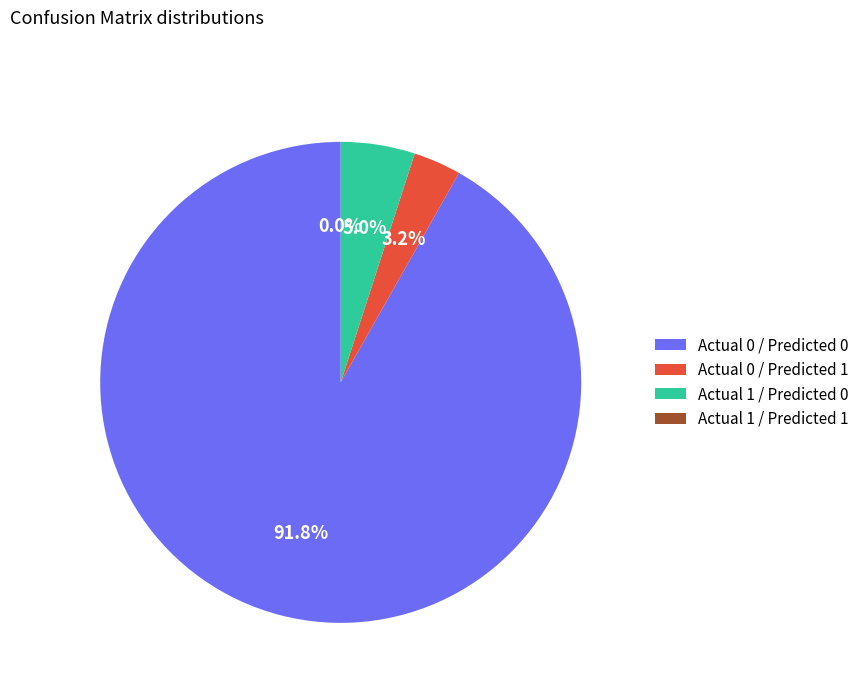

How much of the chart is everything except Actual 0 / Predicted 1?

96.8%